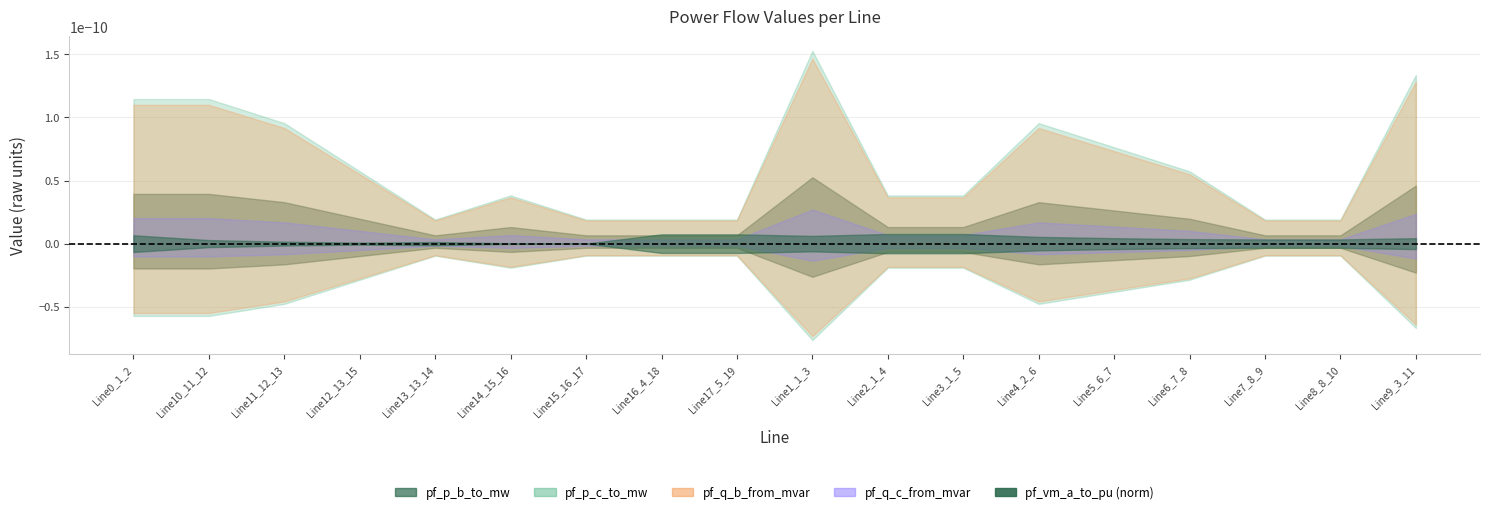

Is it true that pf_p_c_to_mw equals 0.0 at Line4_2_6?

True